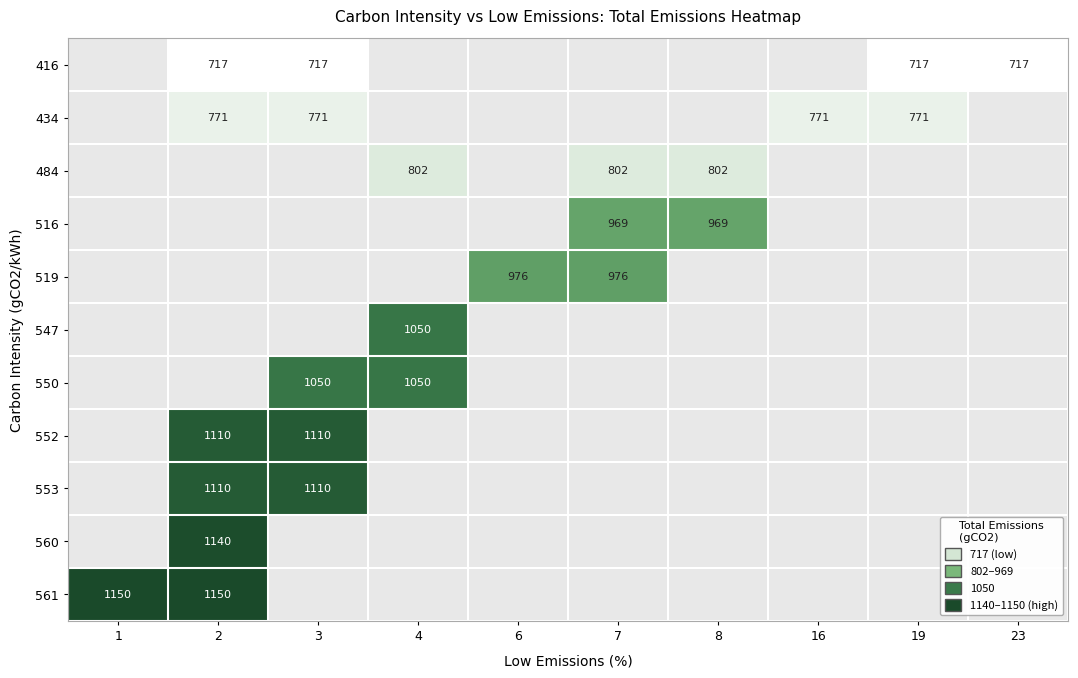

What is the minimum value shown in the chart?

717.0